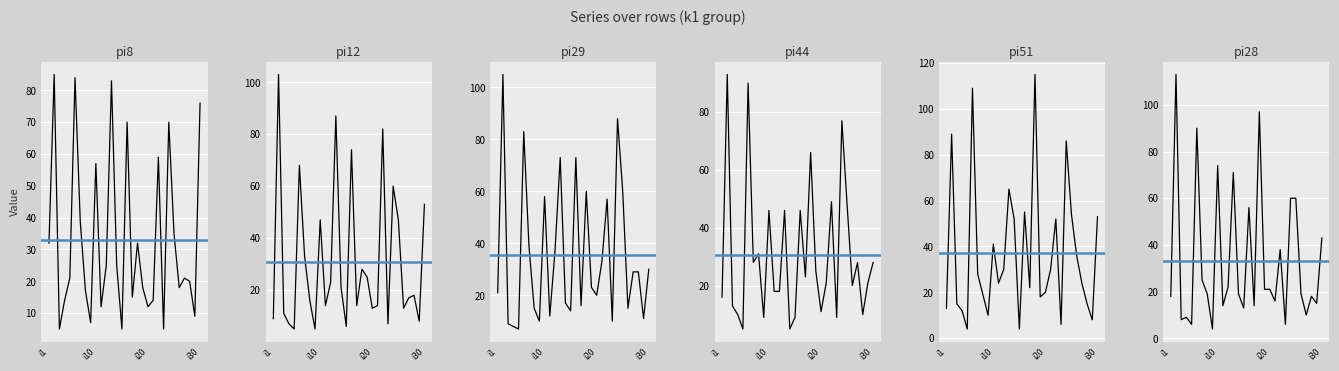

True or false: pi28 and pi8 intersect in this chart.

True